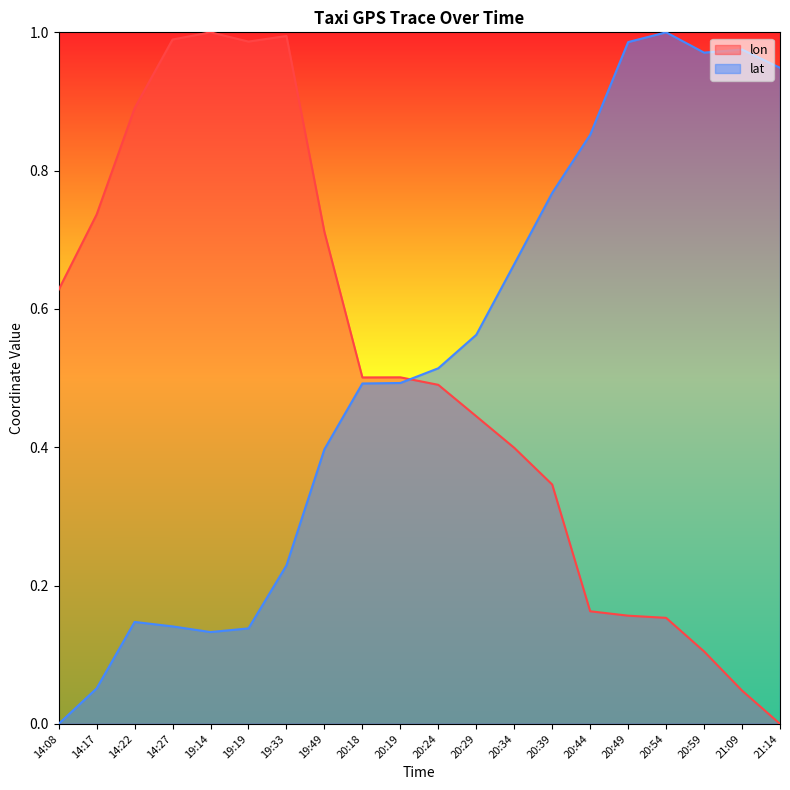

Which series ends up on top after the final intersection of lat and lon?

lat